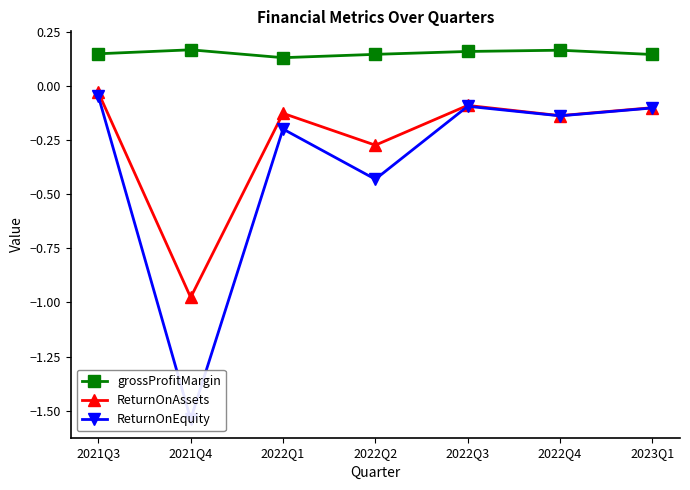

What is the sum of the ReturnOnAssets values at 2022Q1 and 2021Q4?

-1.1